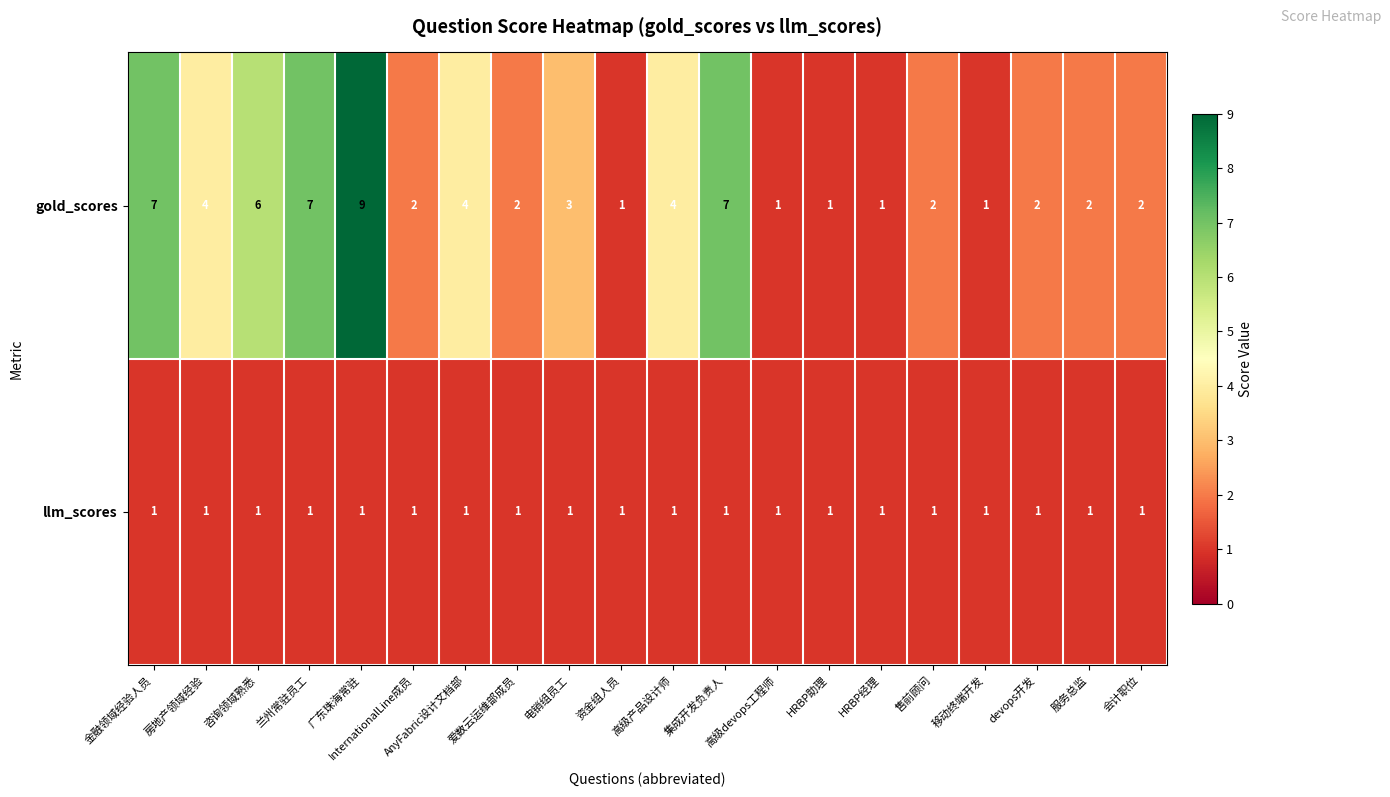

Rank the series at 会计职位 from lowest to highest value.

llm_scores, gold_scores